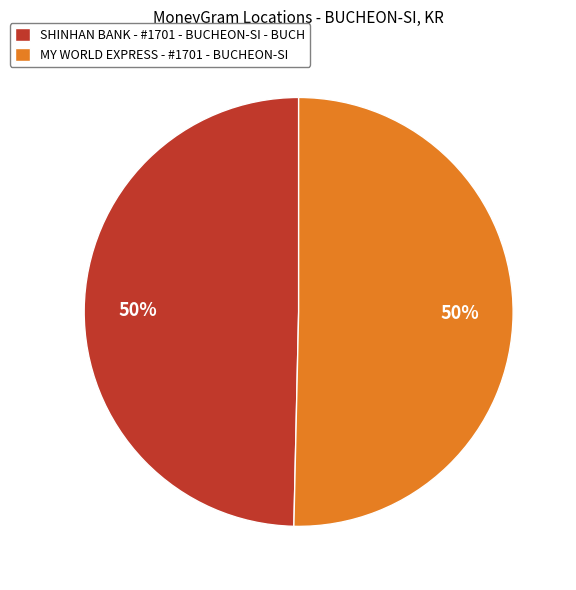

To the nearest percent, what portion does SHINHAN BANK - #1701 - BUCHEON-SI - BUCH represent?

50%